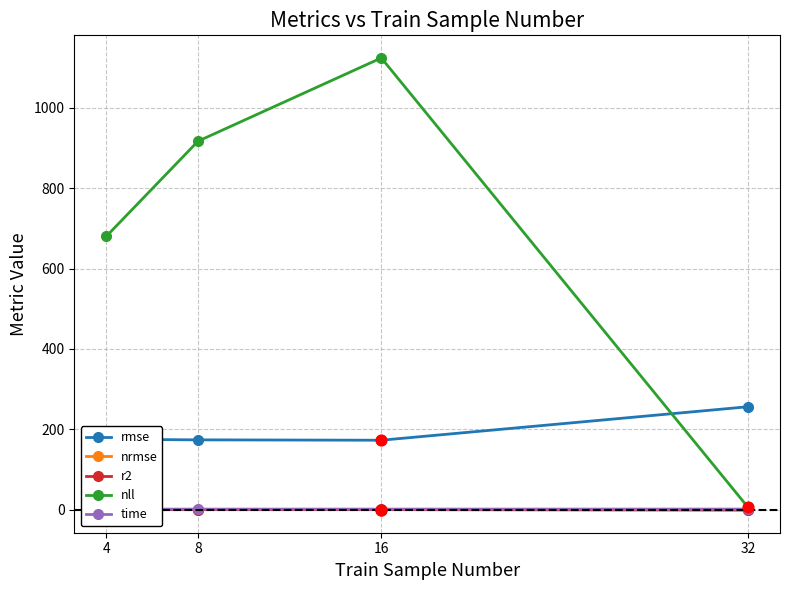

At which category is the sum across all series the highest?

16